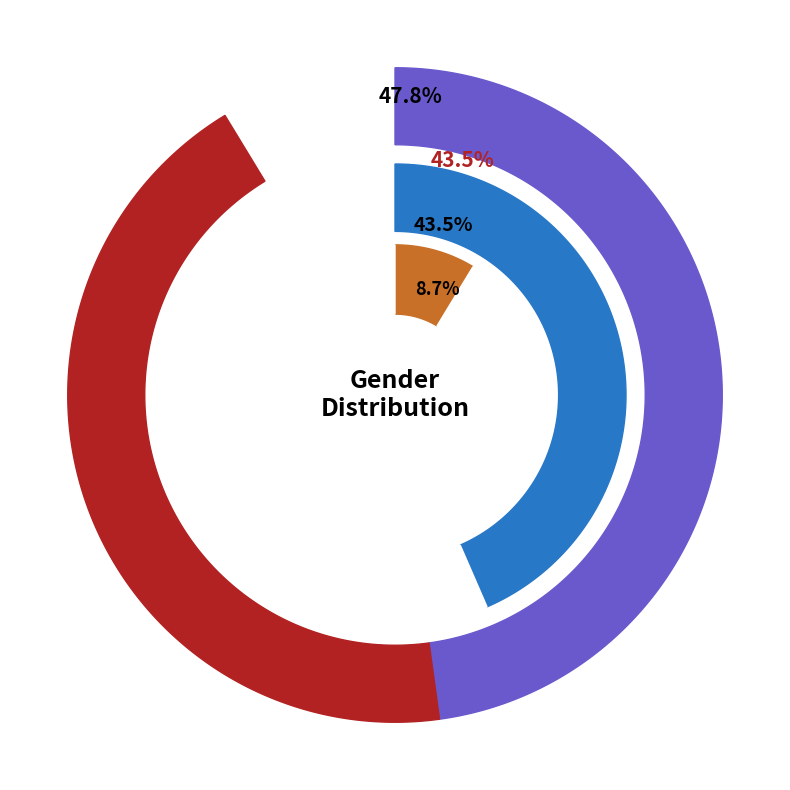

To the nearest percent, what is the combined percentage of Male and Other?

52%